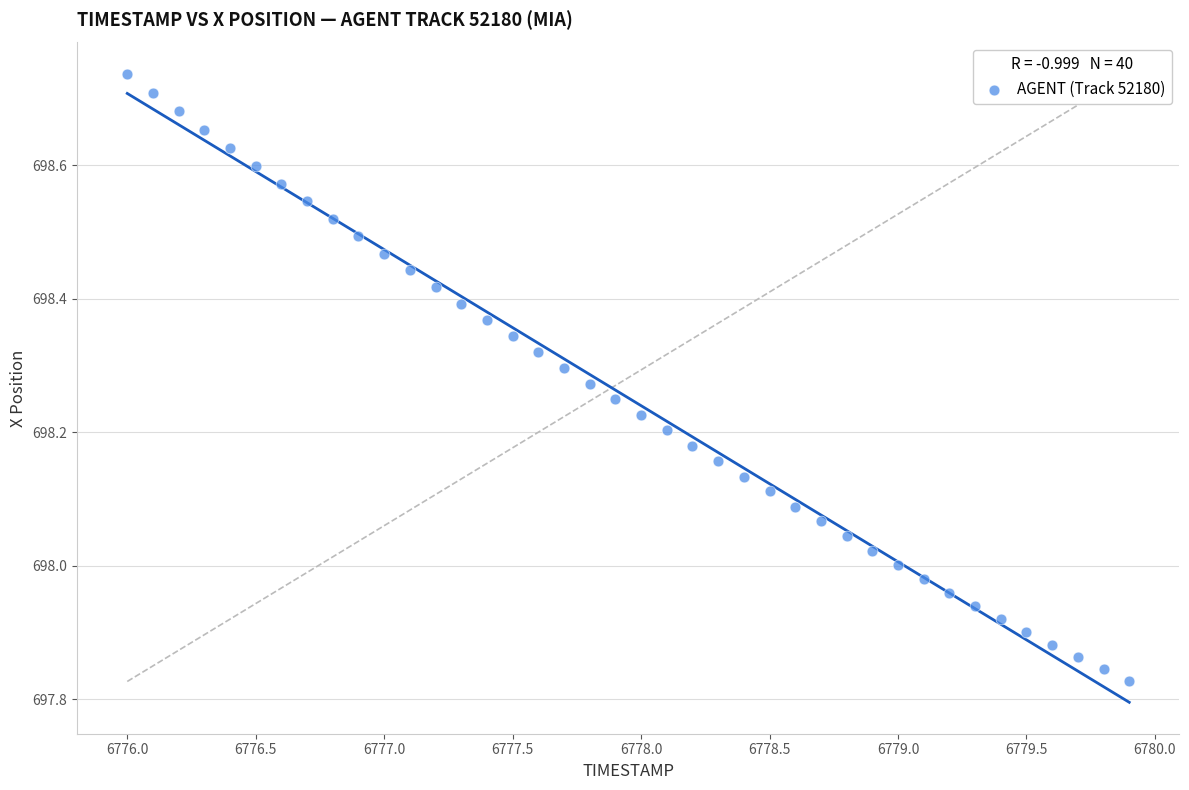

What is the range of X values (max minus min)?

3.9